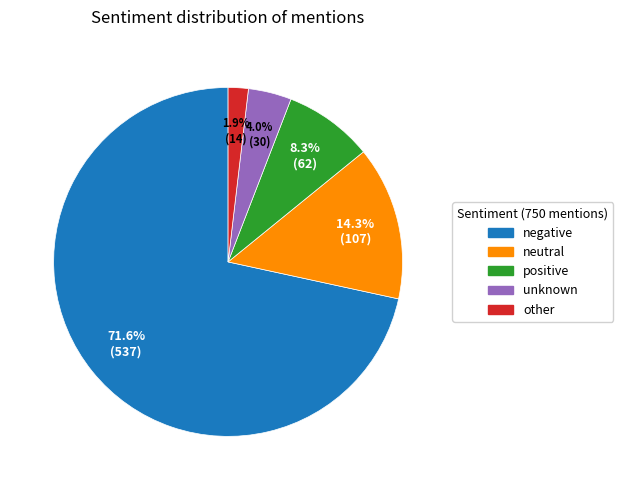

How many slices are in this pie chart?

5